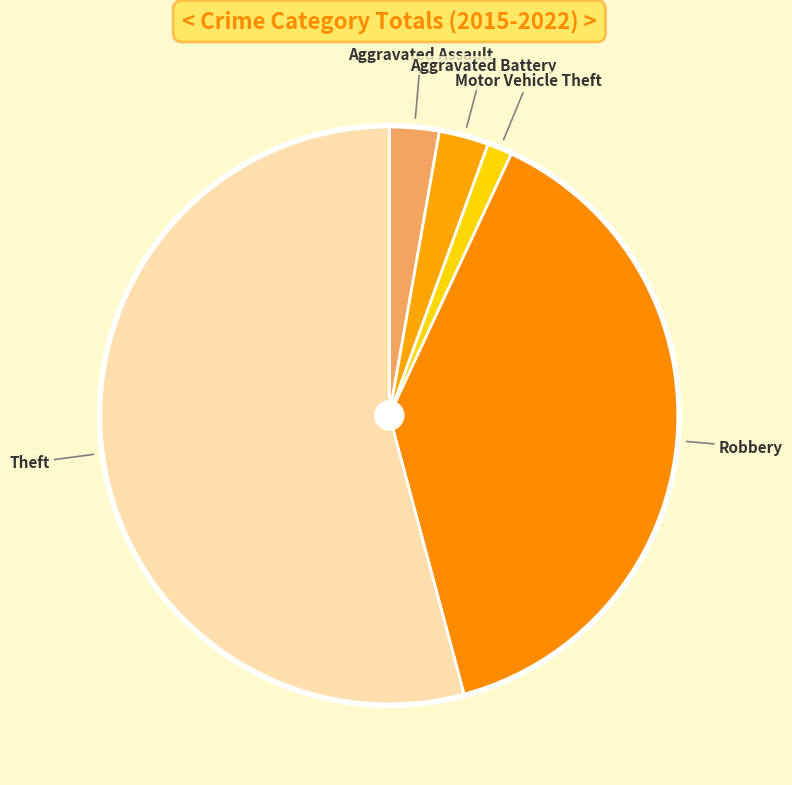

How many segments does this pie chart have?

5